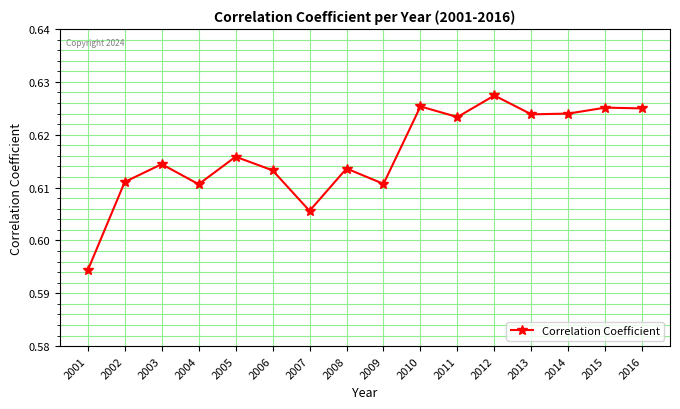

True or false: the data shows 0.2 at 2007.

False